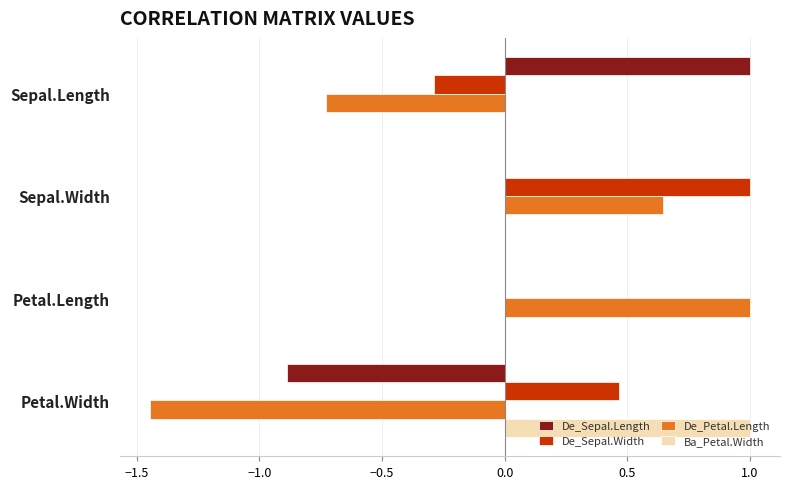

What is the maximum value shown in the chart?

1.0